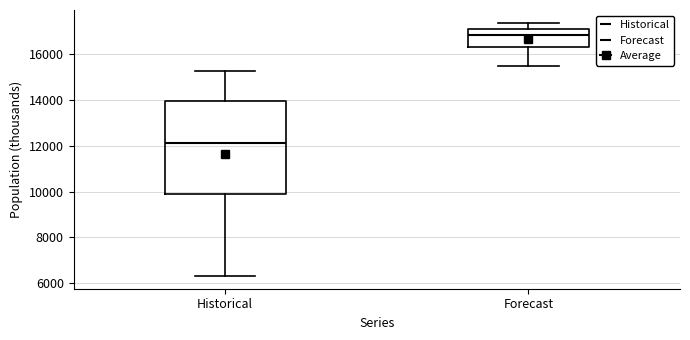

Where does the lower whisker of the box for Forecast end on the y-axis? The values are not printed on the chart, so give them approximately, as read against the axis.

15600